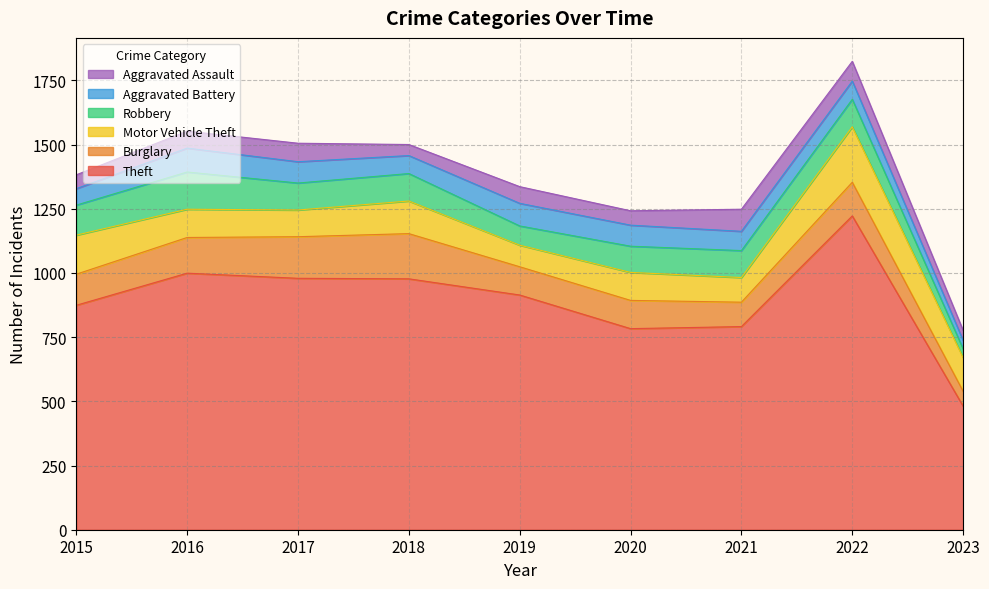

What is the minimum value shown in the chart?

33